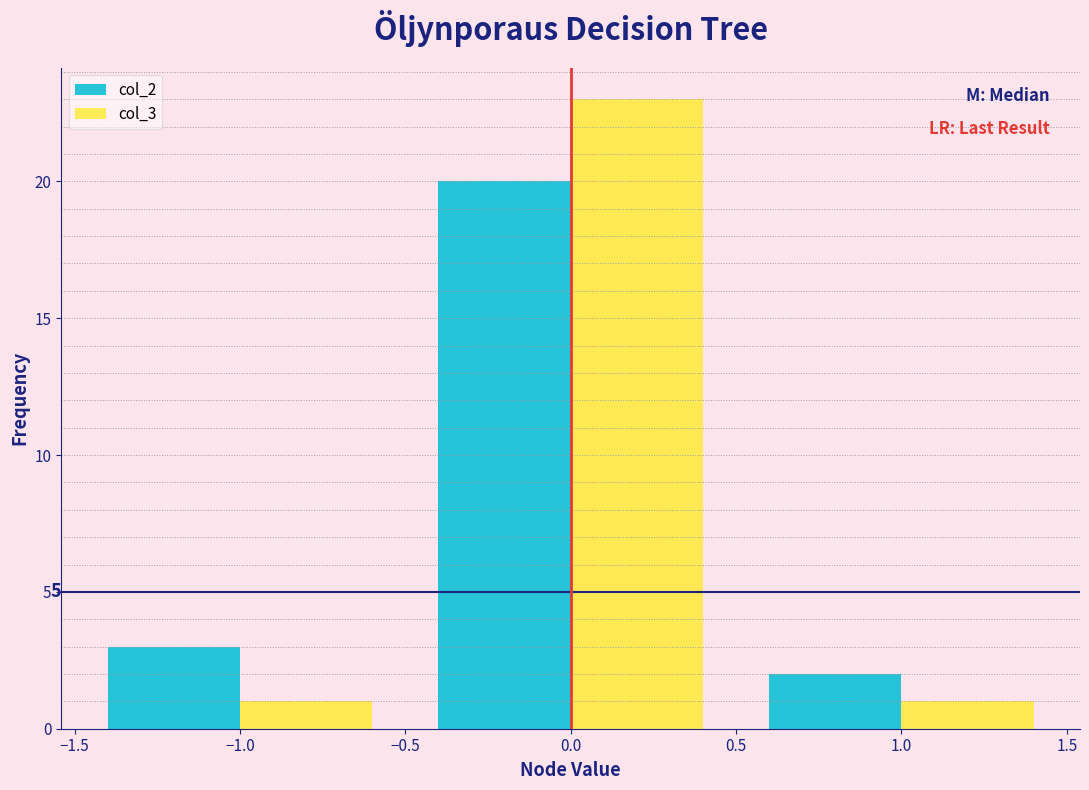

In the col_3 series, which range on the x-axis has the tallest bar?

-0.5 to 0.5